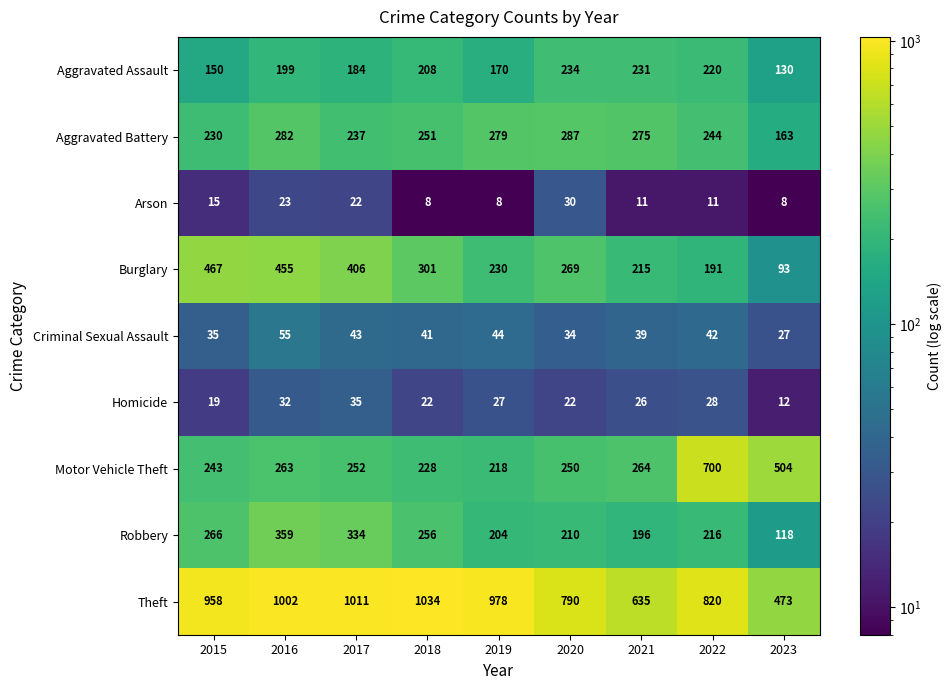

The value of Motor Vehicle Theft at 2015 is 85. True or false?

False